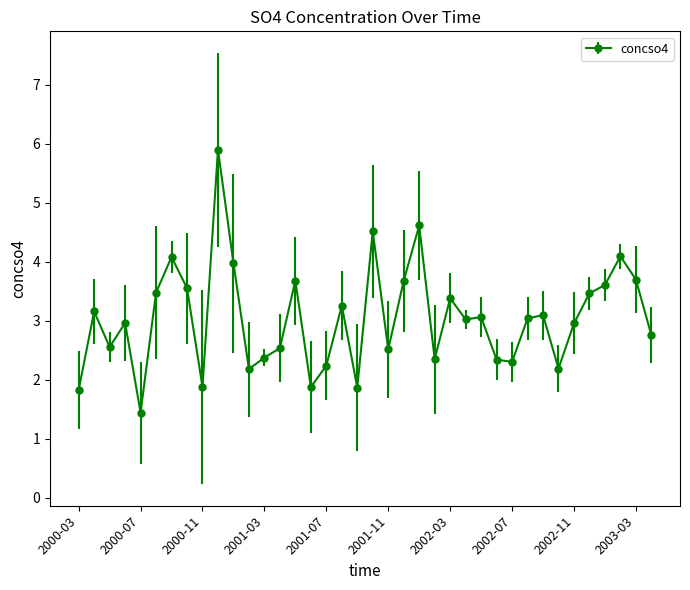

True or false: there are more than 0 points higher than both neighbors.

True